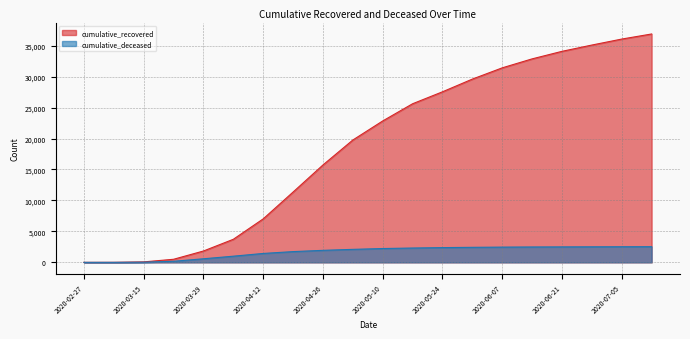

What is the label of the 15th point from the left?

2020-06-07